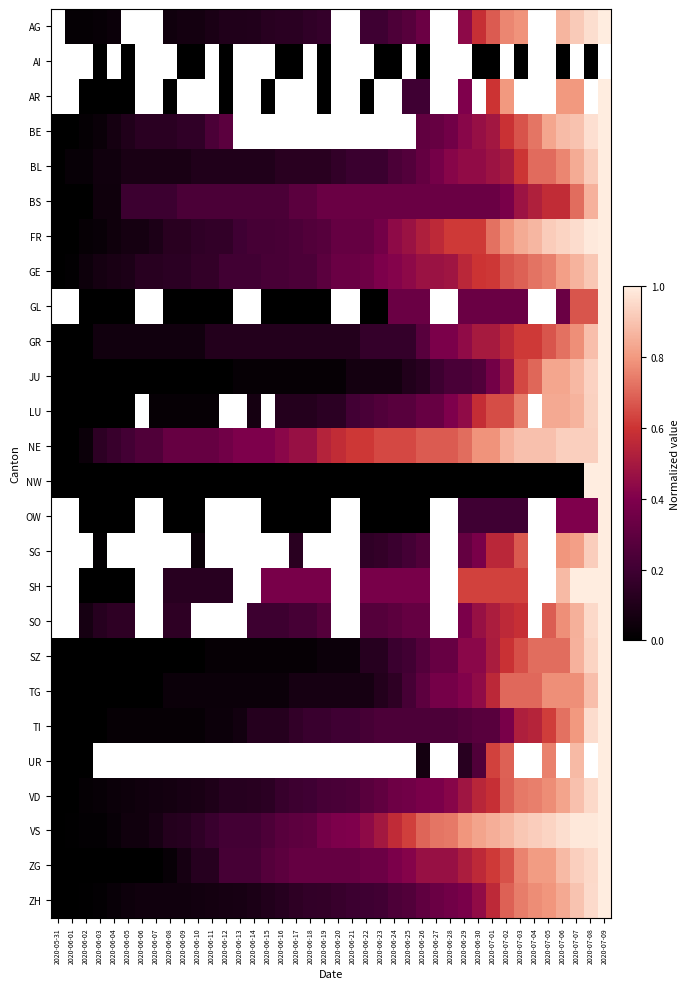

What is the highest value of the TG series?

1.0